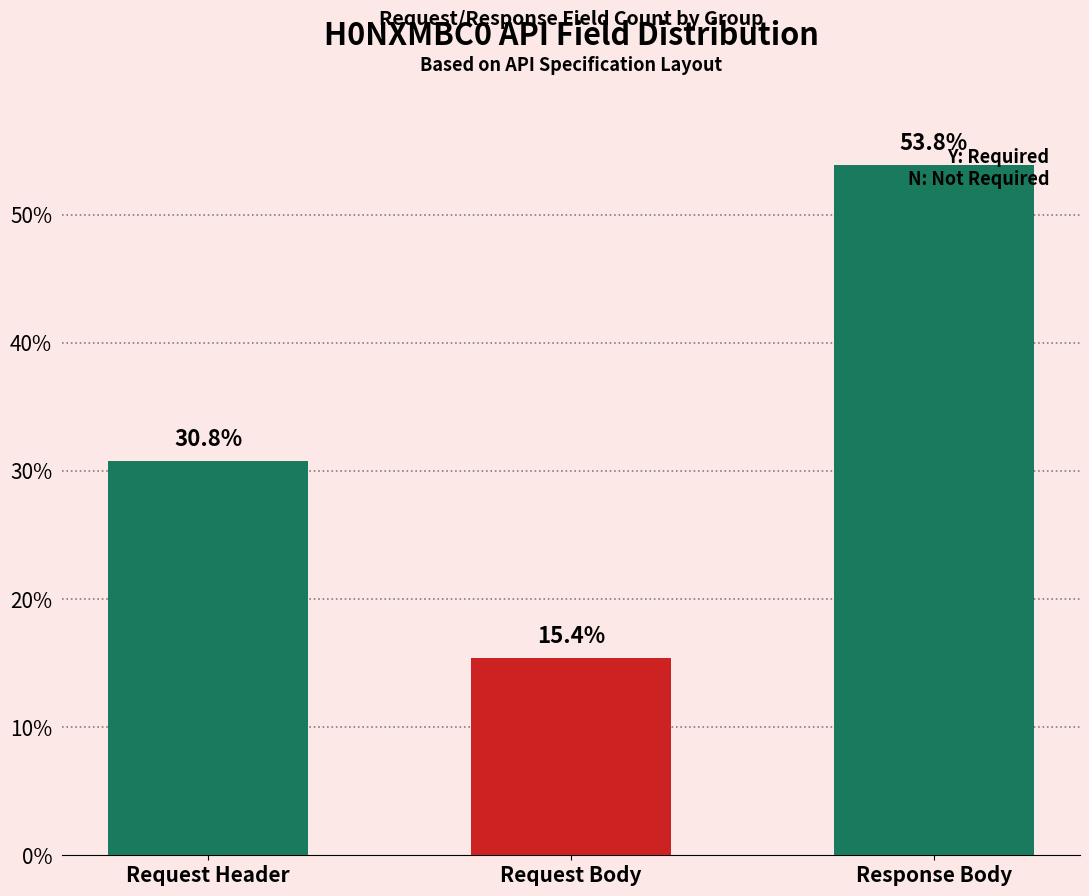

Which has a higher value, Request Header or Response Body?

Response Body